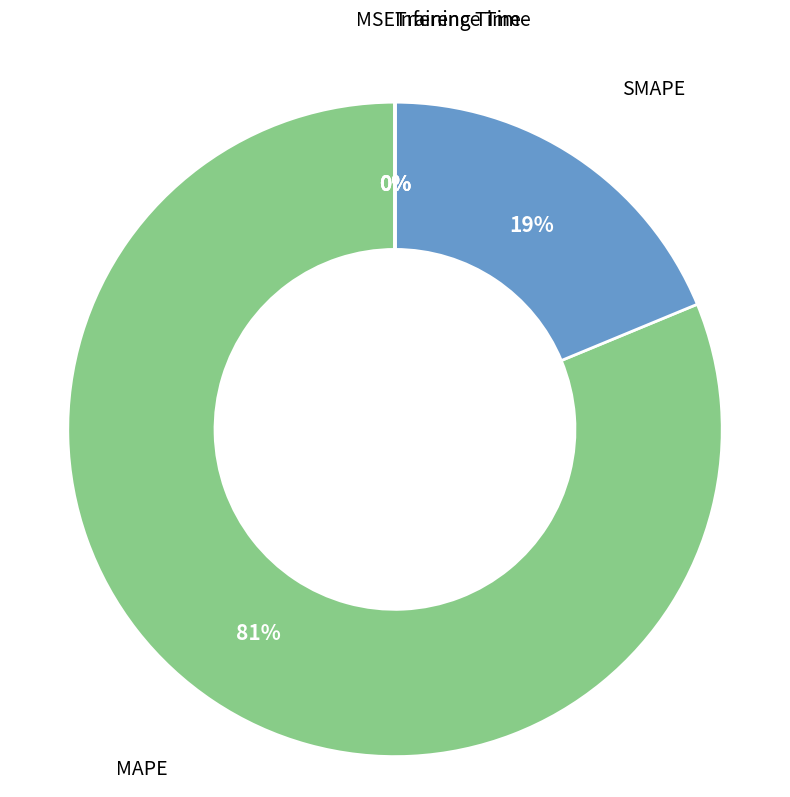

To the nearest percent, what is the difference between the largest and smallest slice percentages?

81%